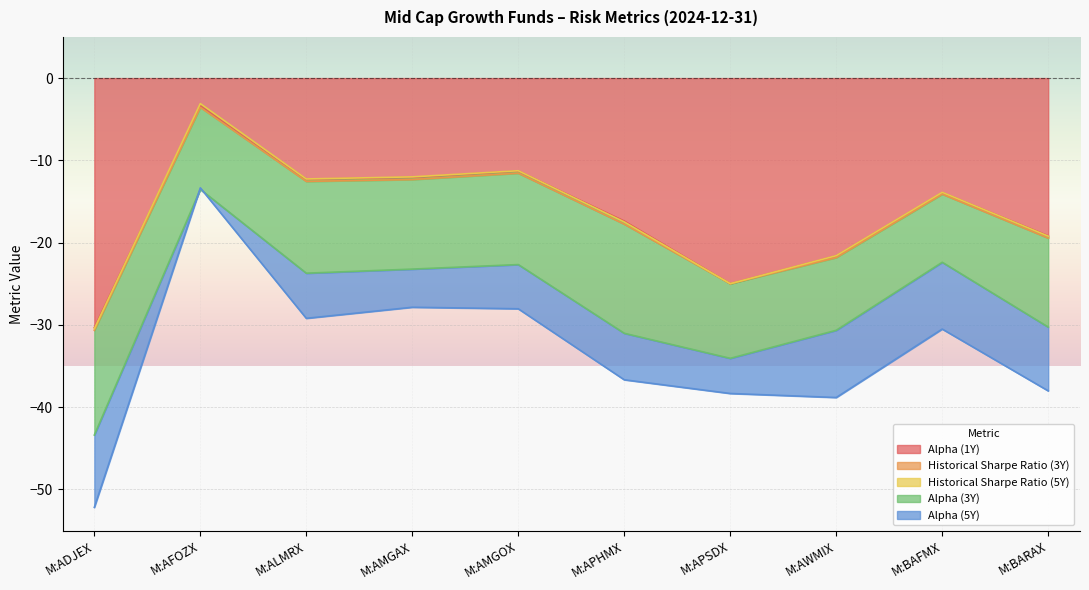

Between M:BAFMX and M:AFOZX, which is larger?

M:AFOZX